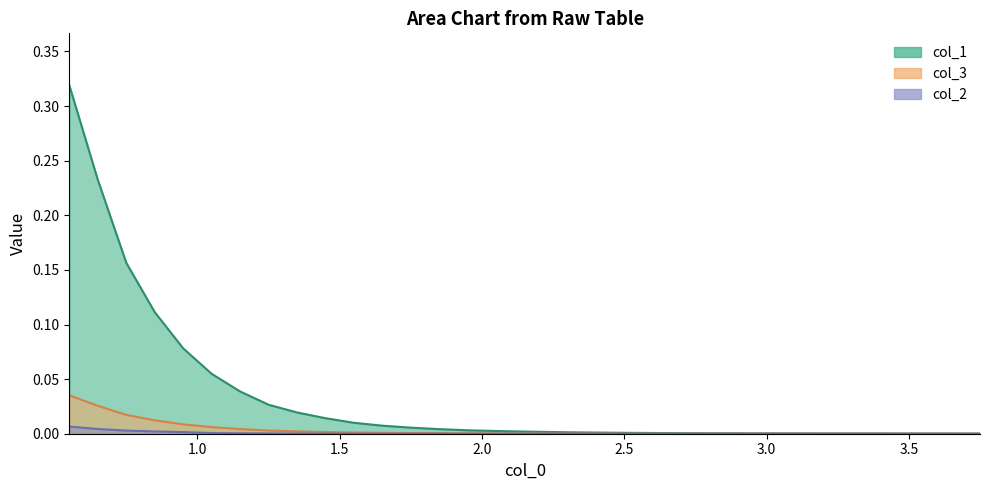

Is it true that col_1 equals 0.0 at 20?

False